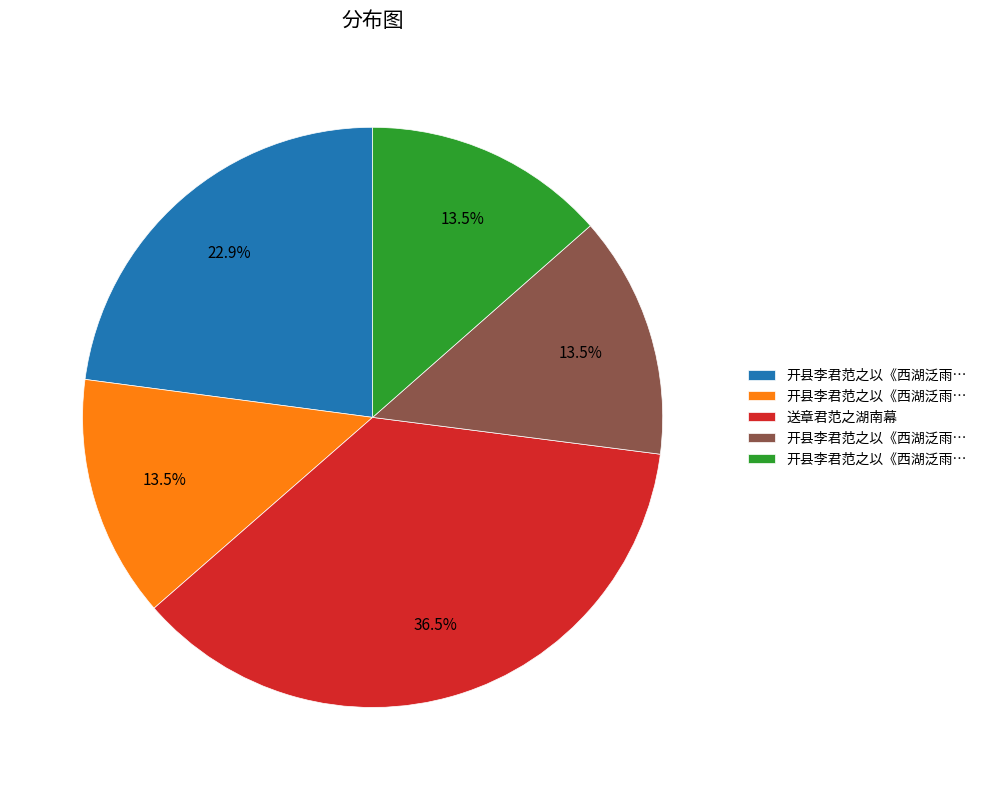

Is there any slice that represents more than half of the pie?

No